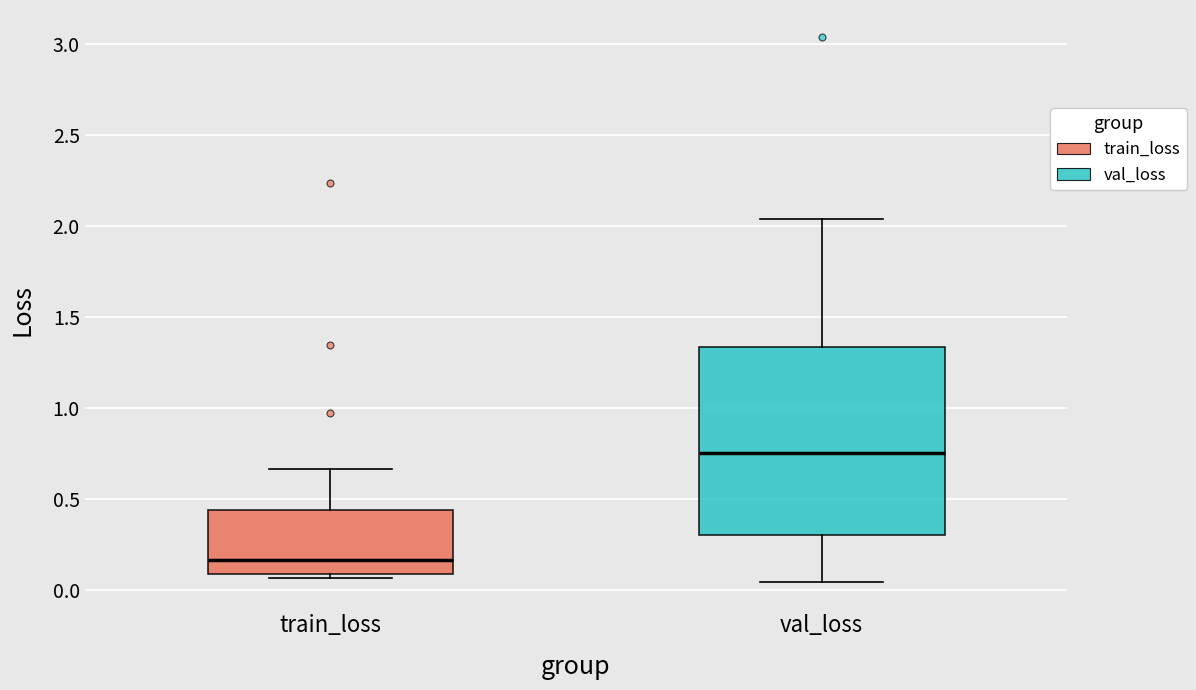

Where is the lower edge of the box for val_loss on the y-axis? The values are not printed on the chart, so give them approximately, as read against the axis.

0.30